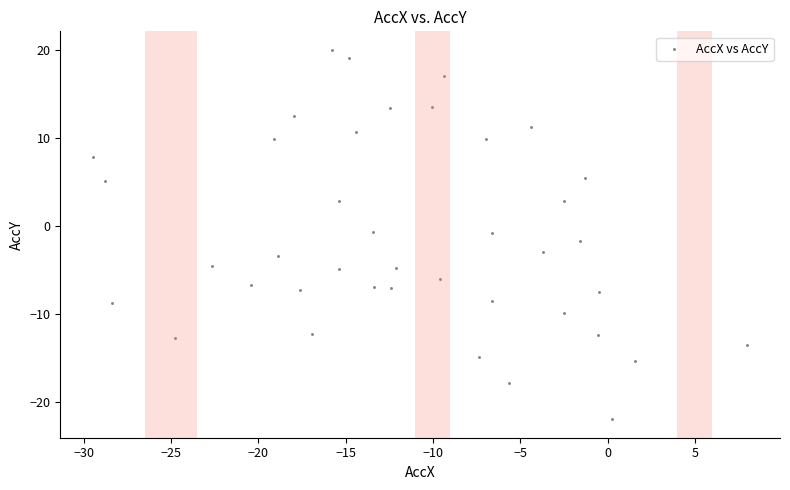

What is the range of Y values (max minus min)?

42.0